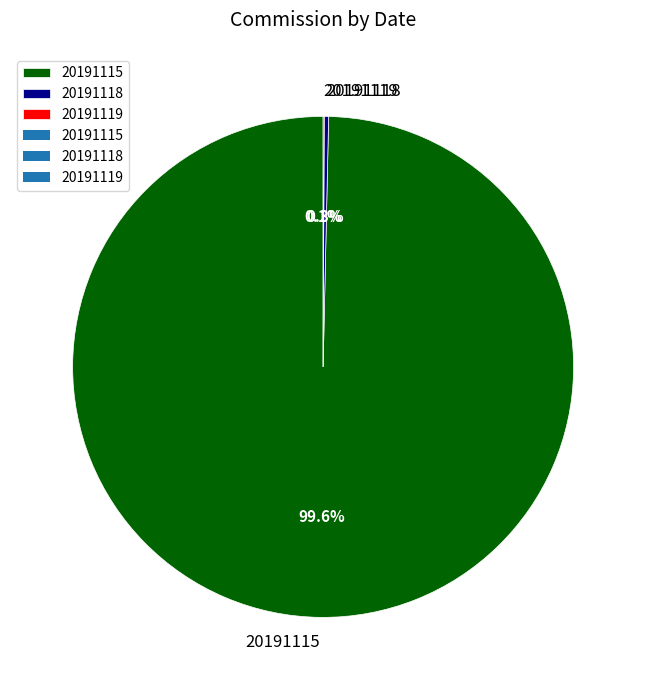

Combined, do 20191118 and 20191115 account for over 50%?

Yes